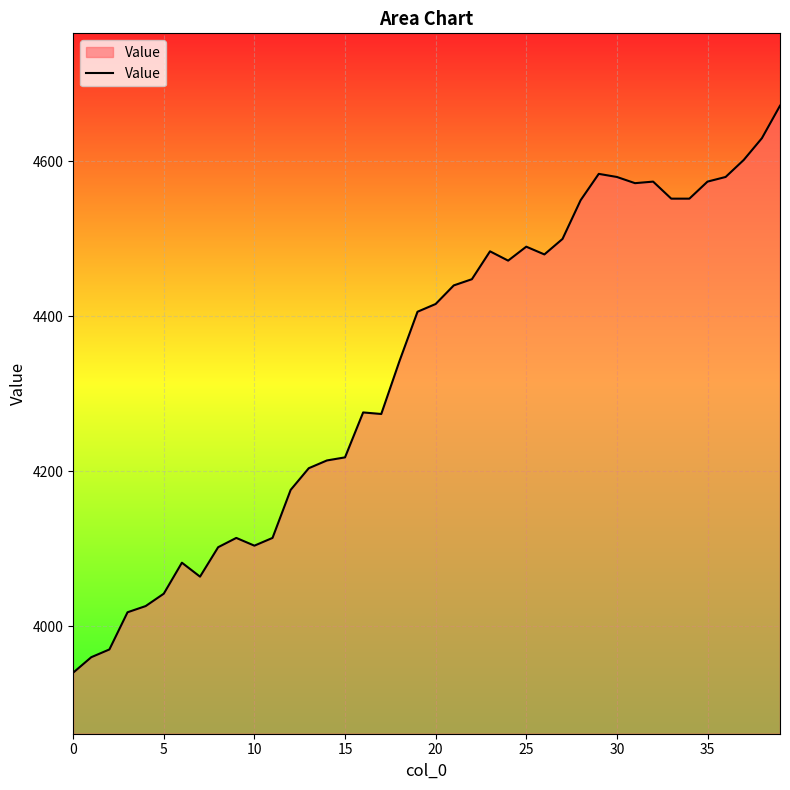

What is the smallest value displayed?

3940